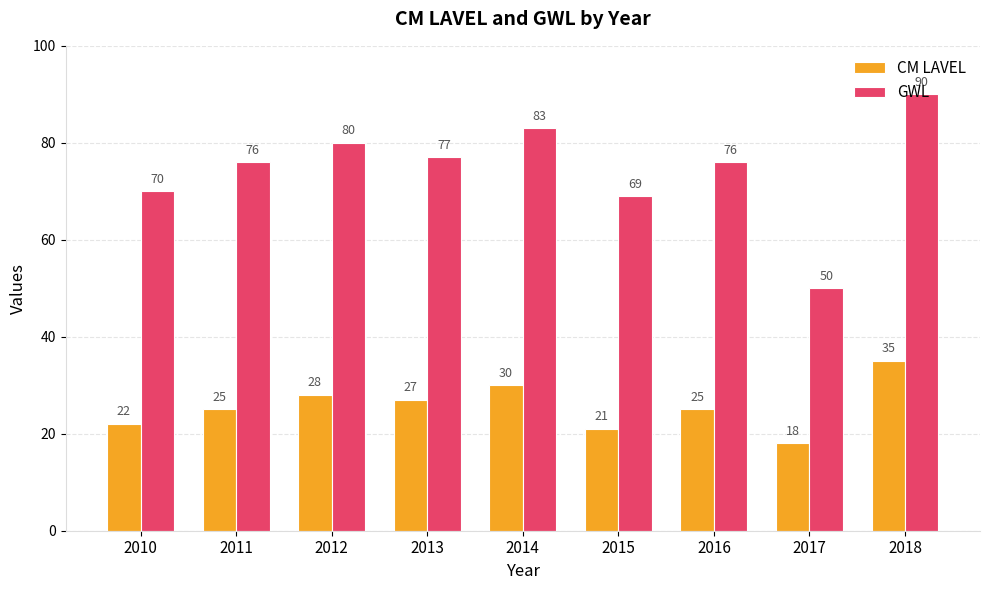

Rank the series at 2015 from highest to lowest value.

GWL, CM LAVEL